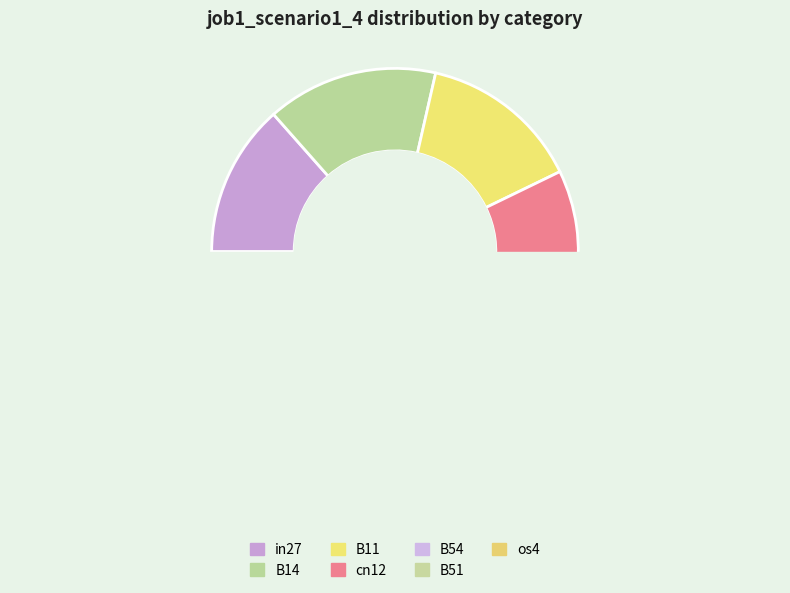

Count the number of slices in the pie.

7